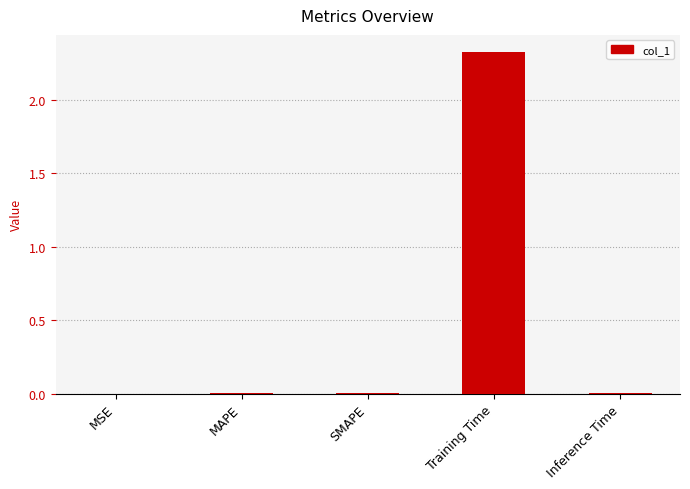

What is the sum of all values?

2.3